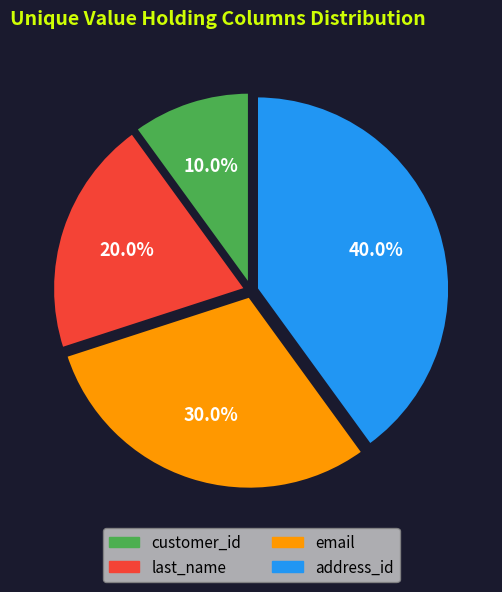

To the nearest percent, what is the difference between the customer_id and last_name slice percentages?

10%